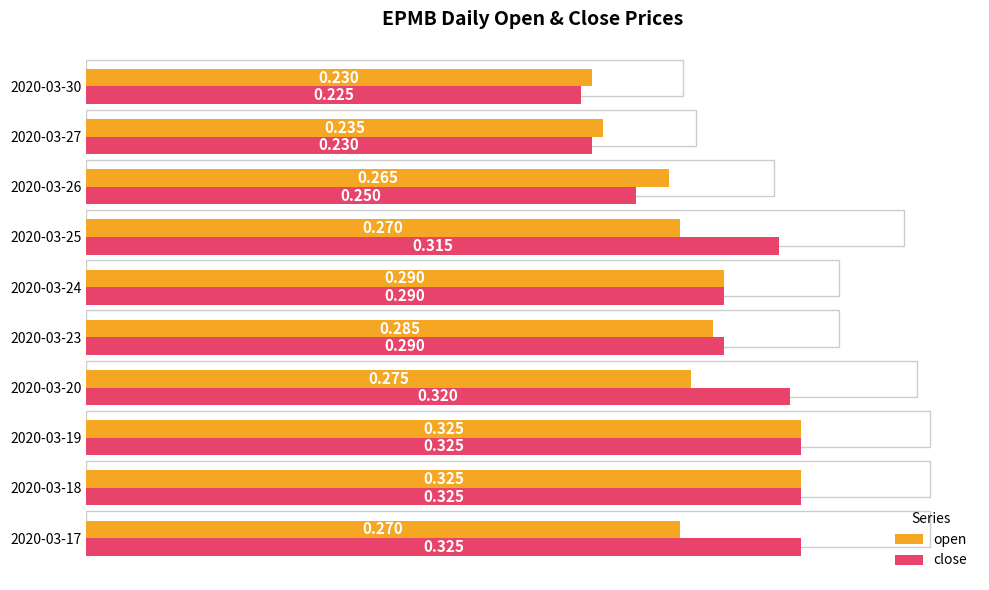

What are all the series names shown in the legend?

open, close